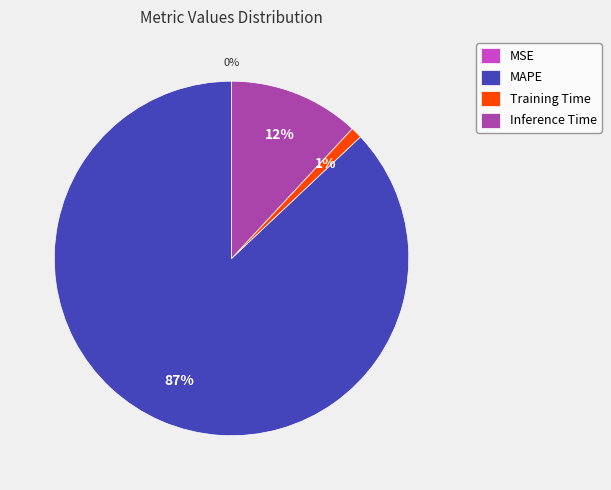

To the nearest percent, what percentage of the pie is MAPE?

87%